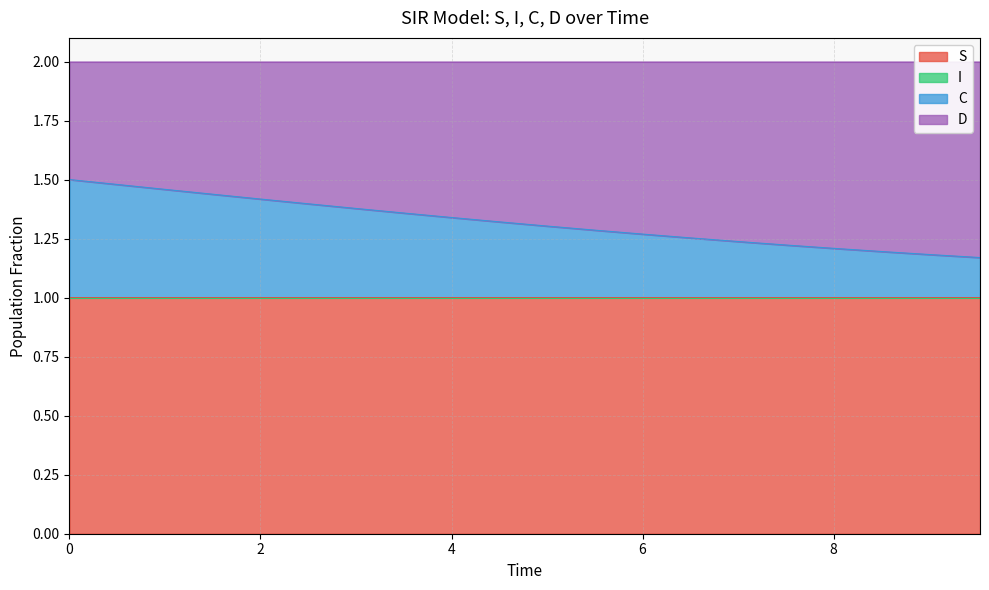

True or false: I and S cross at least once.

False